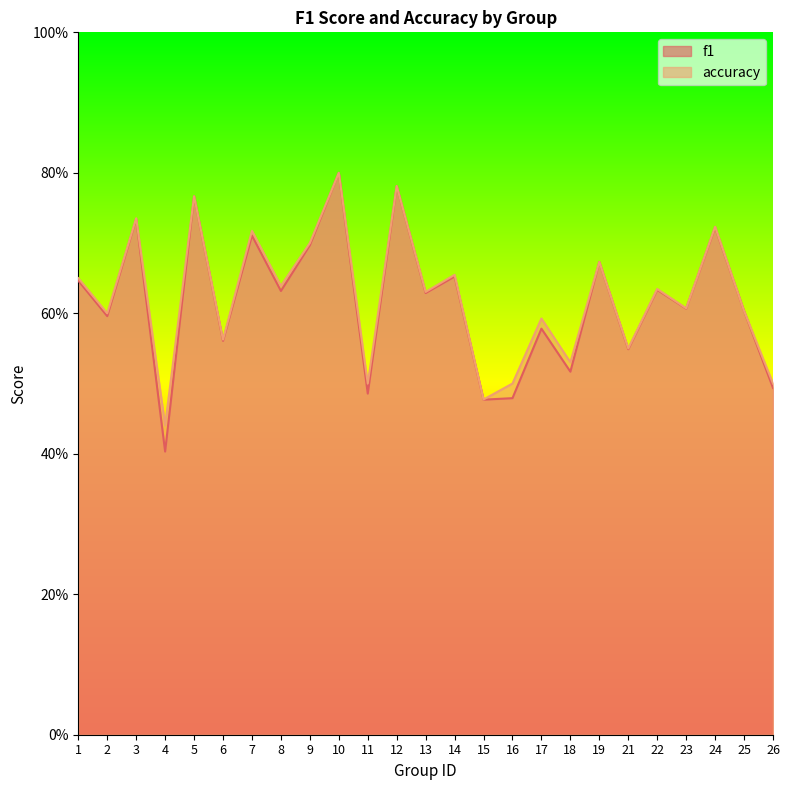

Reading left to right, extract all data points from this chart.

f1: 0.6	0.6	0.7	0.4	0.8	0.6	0.7	0.6	0.7	0.8	0.5	0.8	0.6	0.7	0.5	0.5	0.6	0.5	0.7	0.5	0.6	0.6	0.7	0.6	0.5
accuracy: 0.7	0.6	0.7	0.4	0.8	0.6	0.7	0.6	0.7	0.8	0.5	0.8	0.6	0.7	0.5	0.5	0.6	0.5	0.7	0.6	0.6	0.6	0.7	0.6	0.5